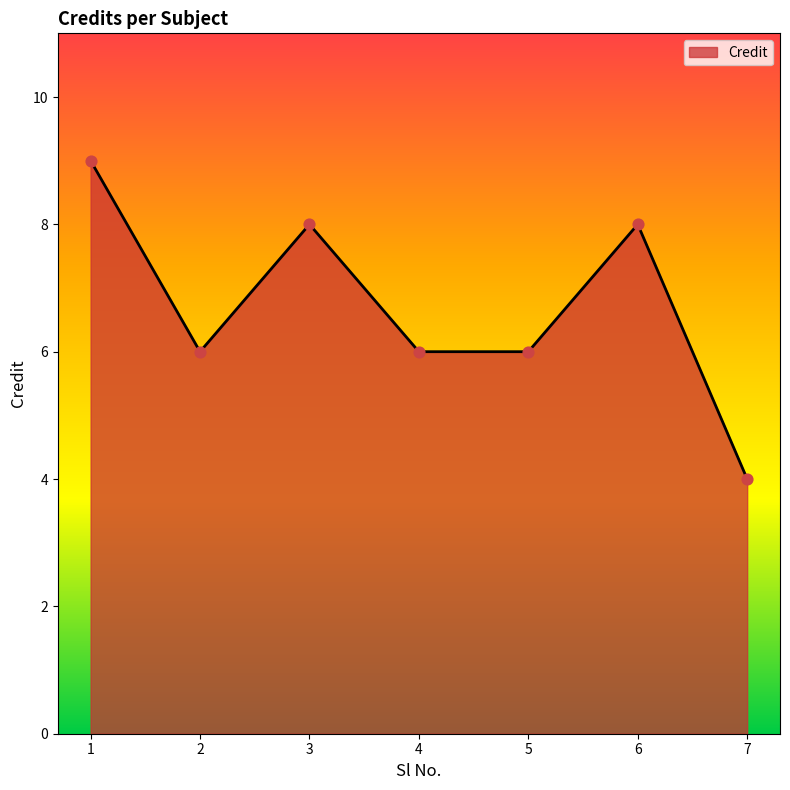

Approximately how many times larger is the value at 6 compared to 4?

1.3